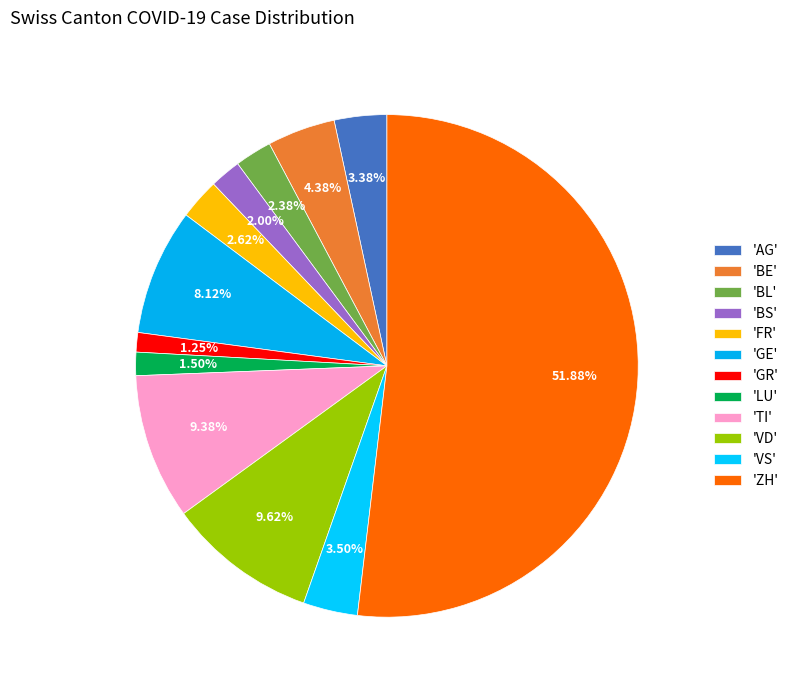

How many segments does this pie chart have?

12